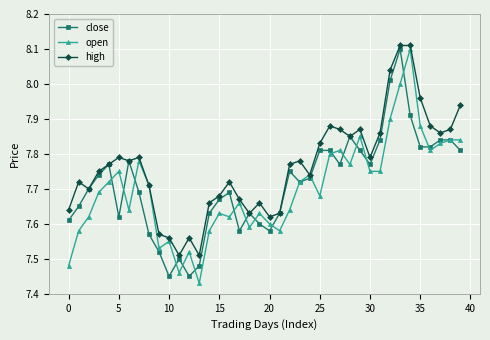

How many interior local valleys does the high series have?

10